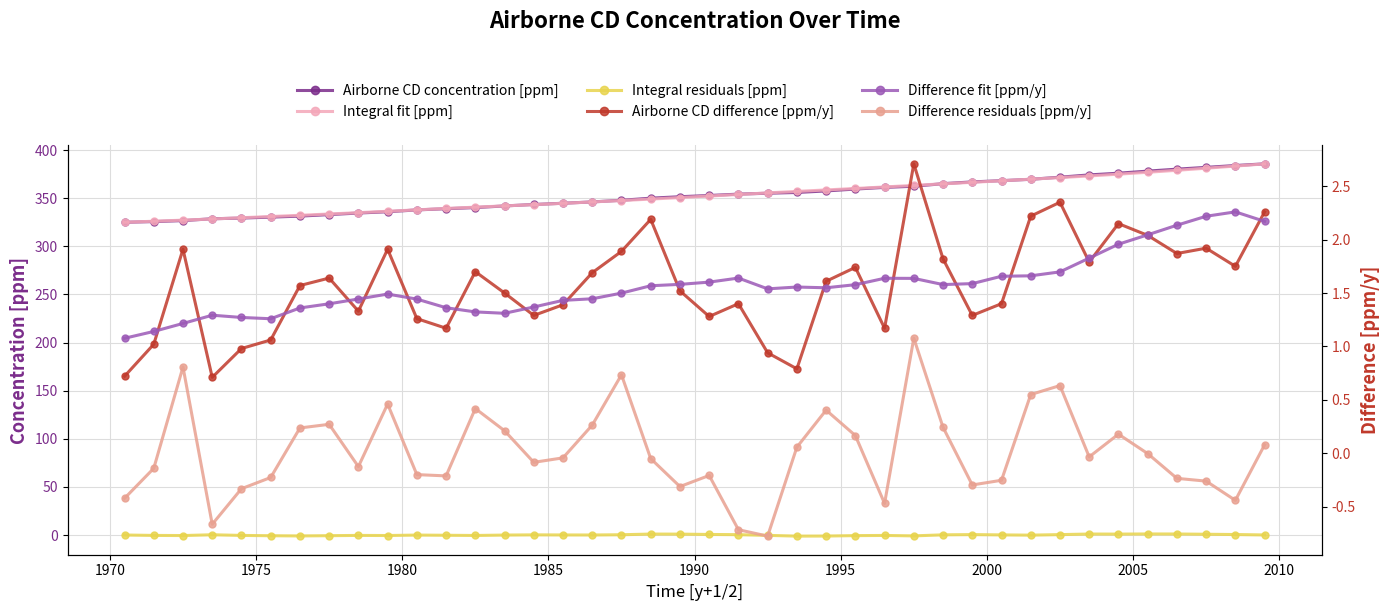

How many values in the Integral fit [ppm] series exceed 352?

20